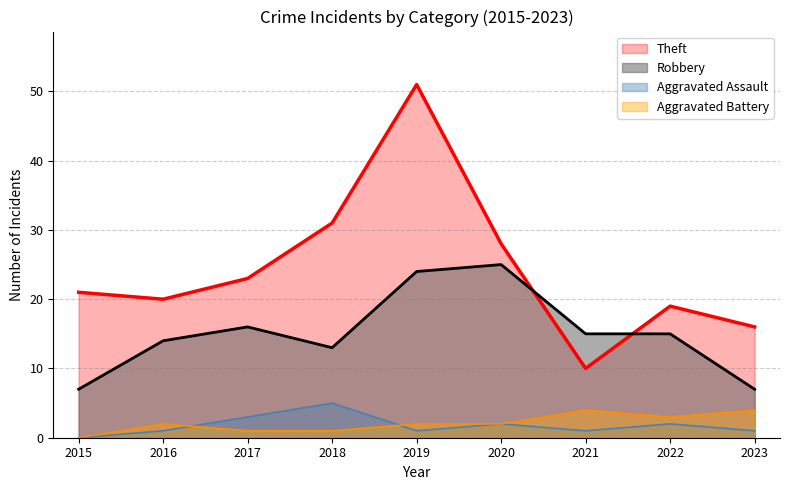

Is the value of Aggravated Battery at 2016 greater than the value of Robbery at 2021?

No